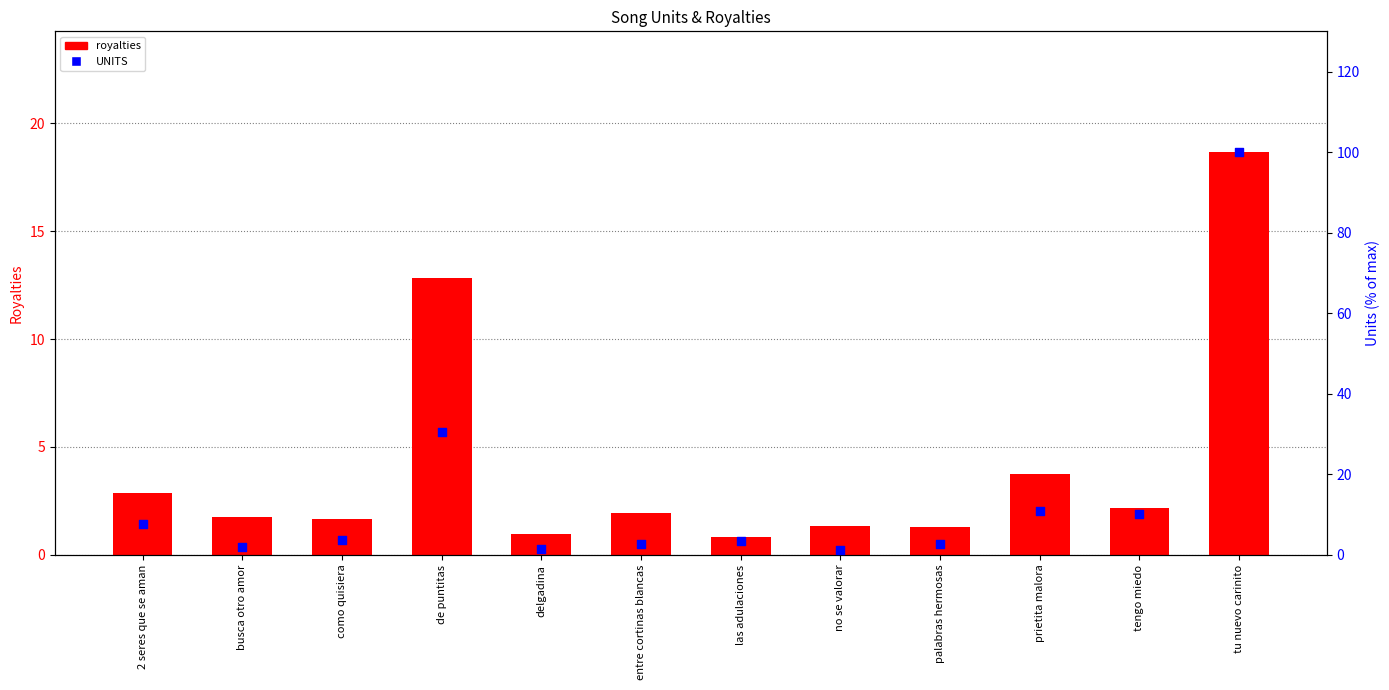

Which series contains the highest Y value?

UNITS (scaled %)